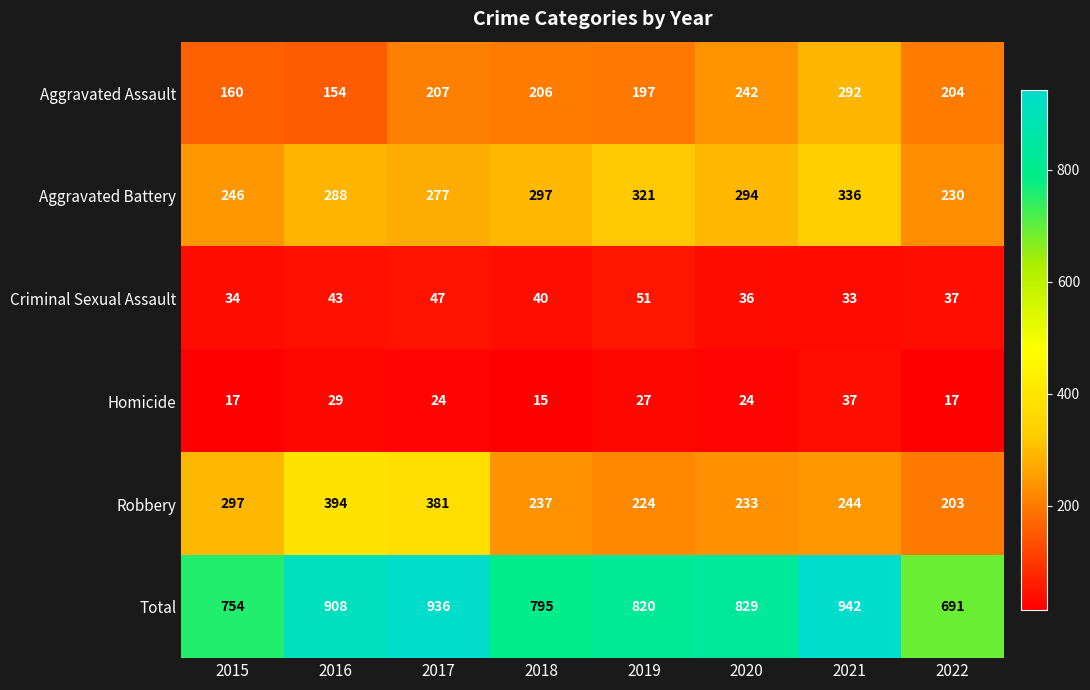

Rank the series at 2015 from lowest to highest value.

Homicide, Criminal Sexual Assault, Aggravated Assault, Aggravated Battery, Robbery, Total